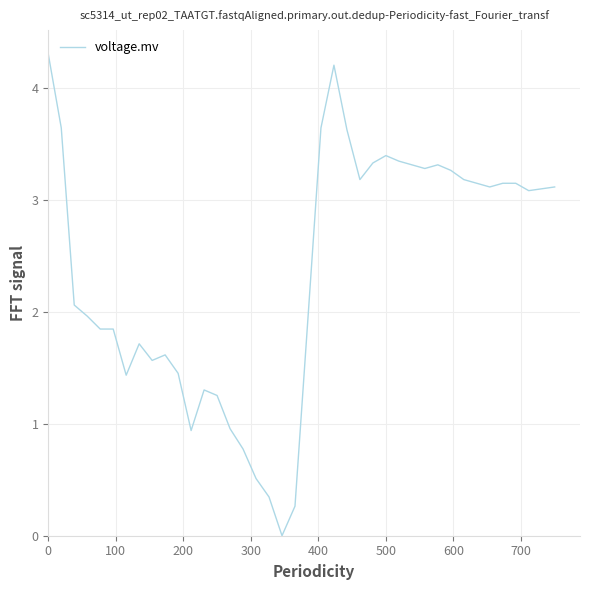

What is the maximum value shown in the chart?

4.3